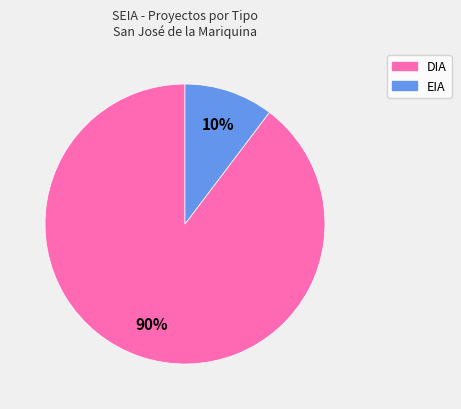

To the nearest percent, what is the average slice percentage?

50%